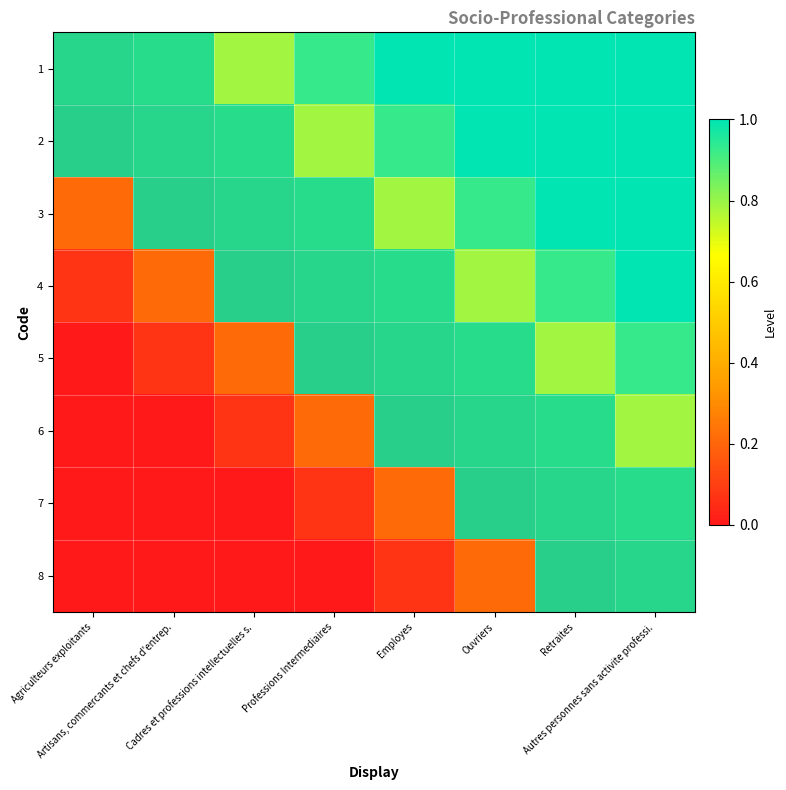

Which category has the lowest value across all series?

Agriculteurs exploitants